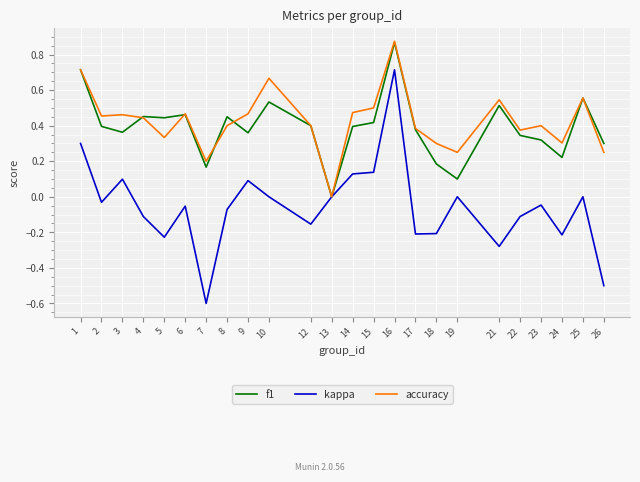

Is it true that f1 equals 0.5 at 21?

True